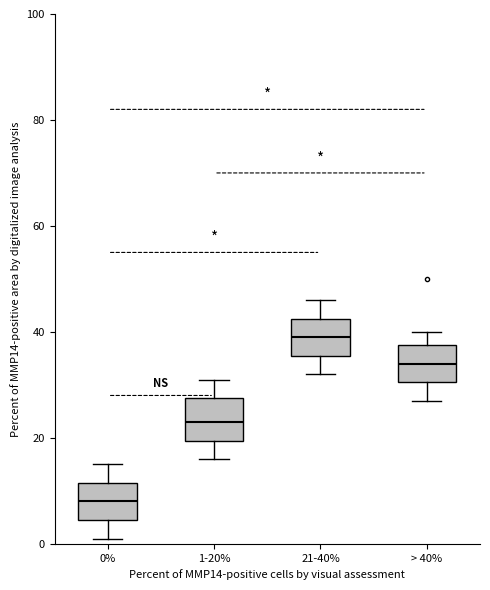

Where does the median line of the box for > 40% sit on the y-axis? The values are not printed on the chart, so give them approximately, as read against the axis.

34